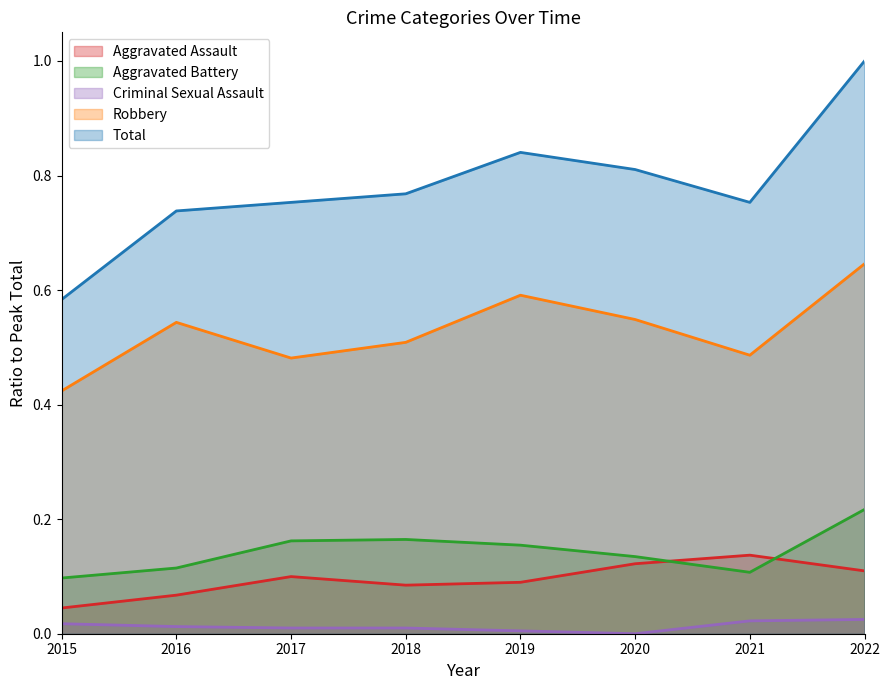

Which series has the widest spread of values?

Total